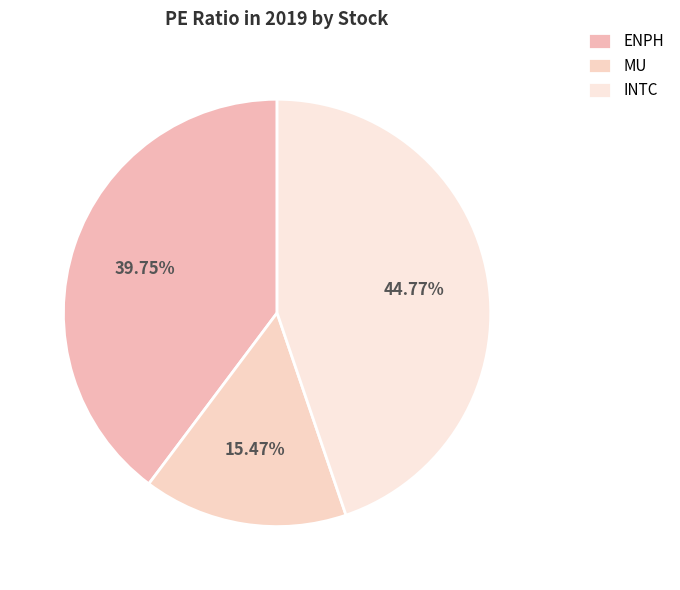

Combined, do INTC and ENPH account for over 50%?

Yes